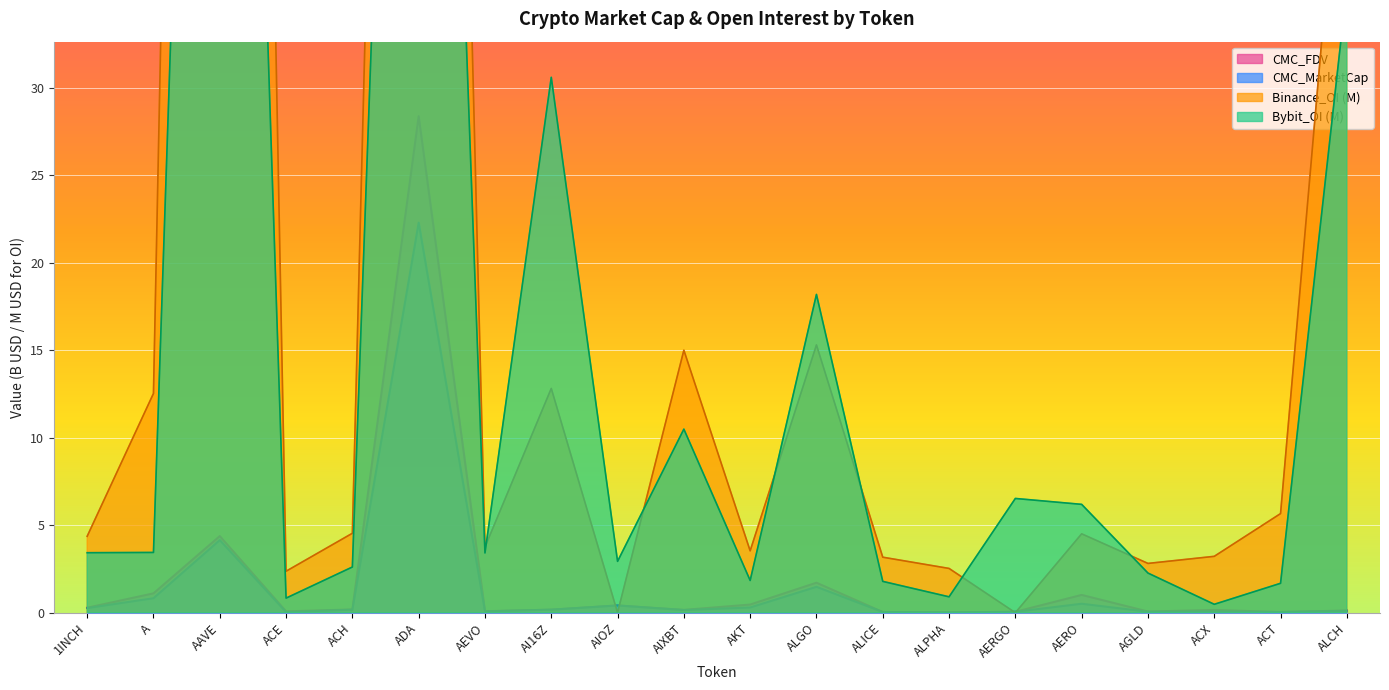

Reading right to left, transcribe all the data shown in this chart.

CMC_MarketCap: ALCH=0.1	ACT=0.0	ACX=0.1	AGLD=0.1	AERO=0.5	AERGO=0.1	ALPHA=0.0	ALICE=0.0	ALGO=1.5	AKT=0.3	AIXBT=0.2	AIOZ=0.4	AI16Z=0.2	AEVO=0.1	ADA=22.3	ACH=0.2	ACE=0.0	AAVE=4.2	A=0.8	1INCH=0.3
CMC_FDV: ALCH=0.1	ACT=0.0	ACX=0.2	AGLD=0.1	AERO=1.0	AERGO=0.1	ALPHA=0.0	ALICE=0.0	ALGO=1.7	AKT=0.5	AIXBT=0.2	AIOZ=0.4	AI16Z=0.2	AEVO=0.1	ADA=28.4	ACH=0.2	ACE=0.1	AAVE=4.4	A=1.1	1INCH=0.3
Binance_OI: ALCH=49.2	ACT=5.7	ACX=3.2	AGLD=2.8	AERO=4.5	AERGO=0.0	ALPHA=2.5	ALICE=3.2	ALGO=15.3	AKT=3.5	AIXBT=15.0	AIOZ=0.0	AI16Z=12.8	AEVO=3.8	ADA=153.0	ACH=4.5	ACE=2.4	AAVE=197.5	A=12.5	1INCH=4.4
Bybit_OI: ALCH=35.8	ACT=1.7	ACX=0.5	AGLD=2.3	AERO=6.2	AERGO=6.5	ALPHA=0.9	ALICE=1.8	ALGO=18.2	AKT=1.8	AIXBT=10.5	AIOZ=2.9	AI16Z=30.6	AEVO=3.4	ADA=107.3	ACH=2.6	ACE=0.8	AAVE=116.4	A=3.4	1INCH=3.4